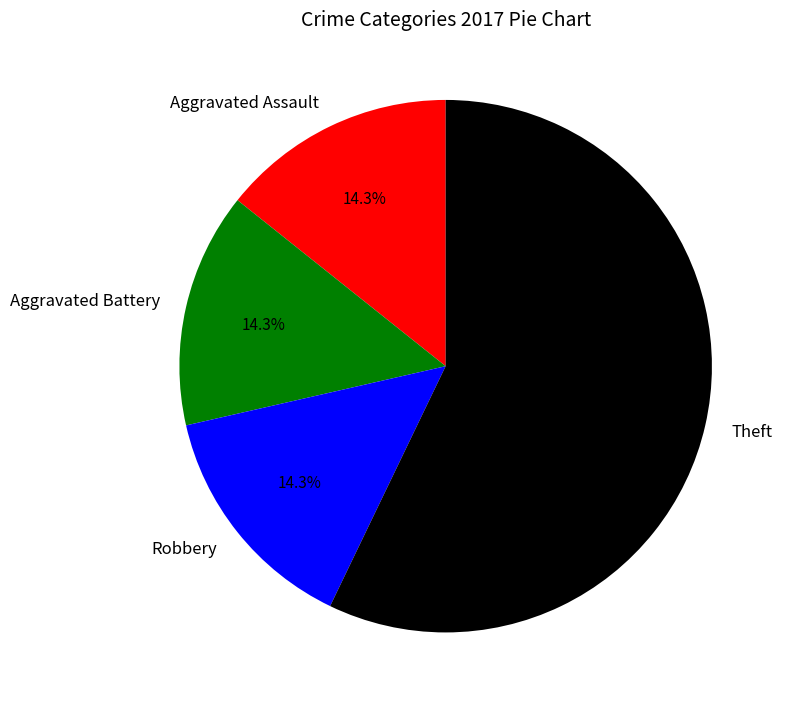

To the nearest percent, what is the difference between the Theft and Robbery slice percentages?

43%